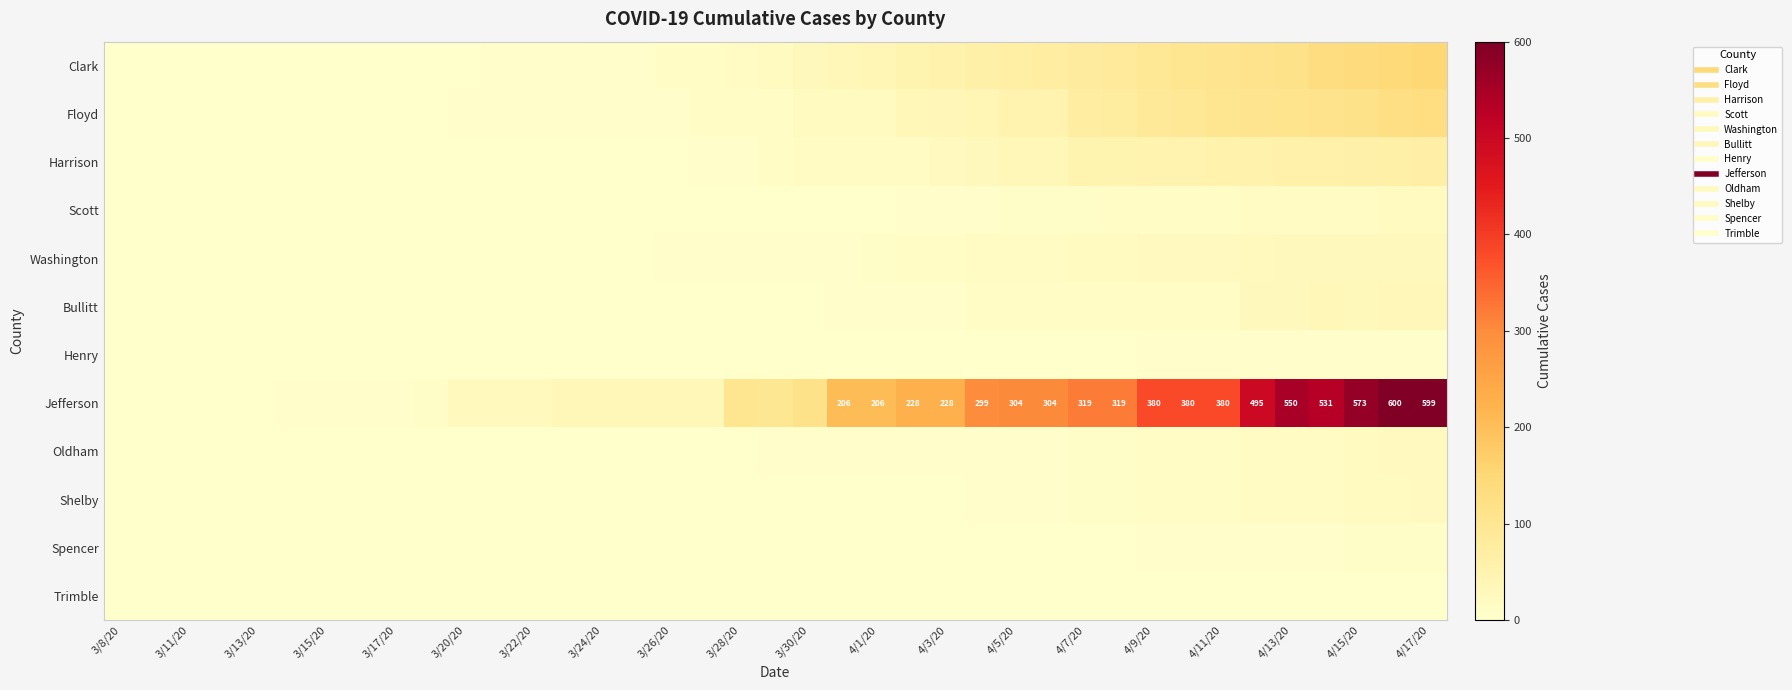

How many categories are shown in the chart?

39